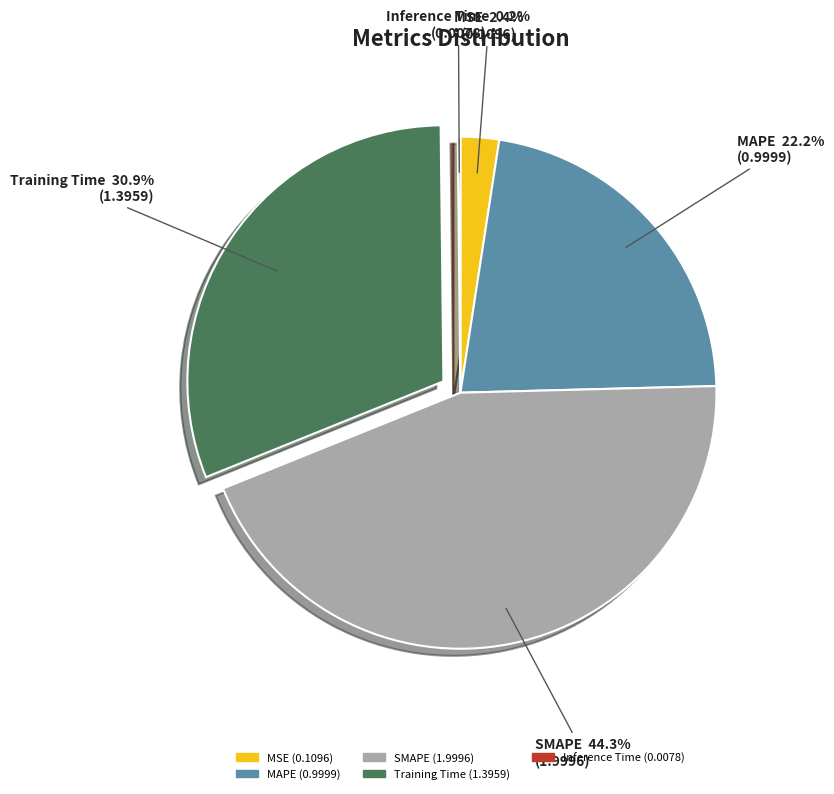

To the nearest percent, what is the difference between the largest and smallest slice percentages?

44%